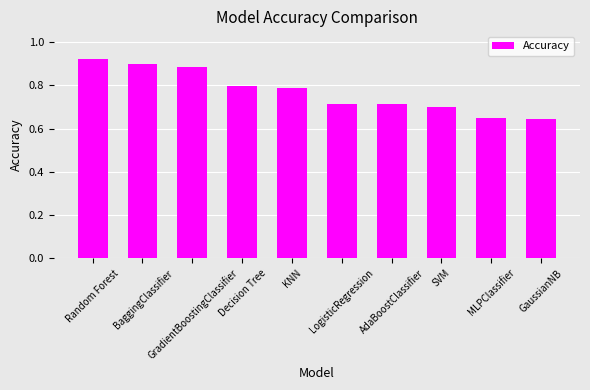

Count the values in the range 0 to 1.

10